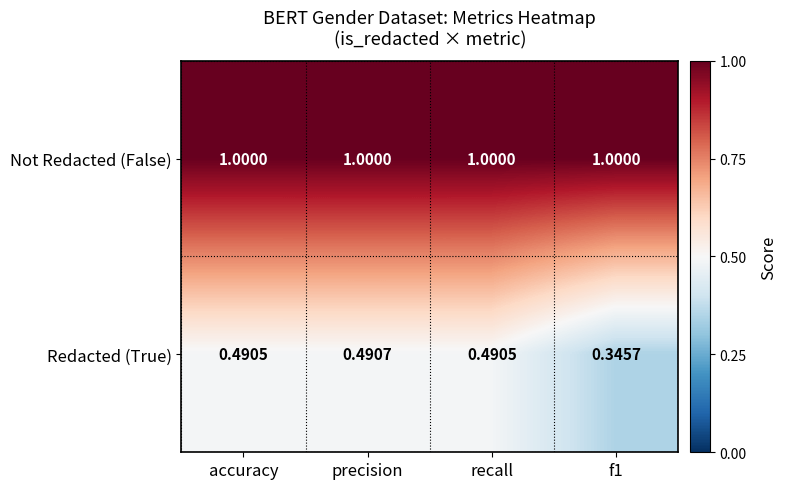

What is the total value across all series at recall?

1.5